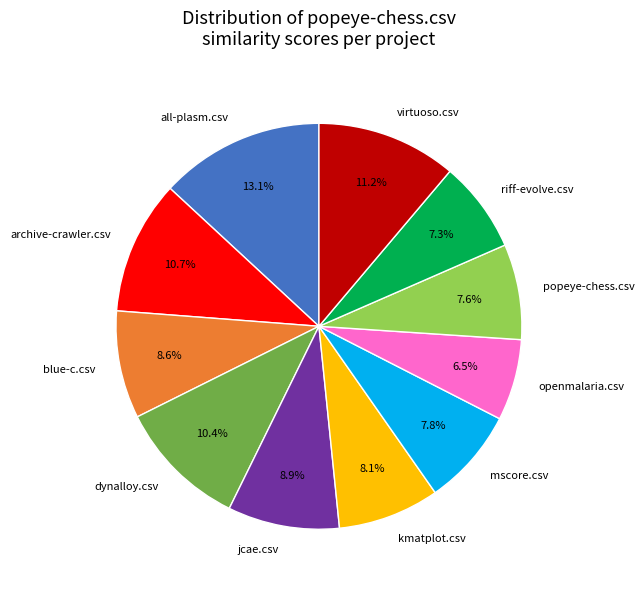

Which slice is the largest?

all-plasm.csv